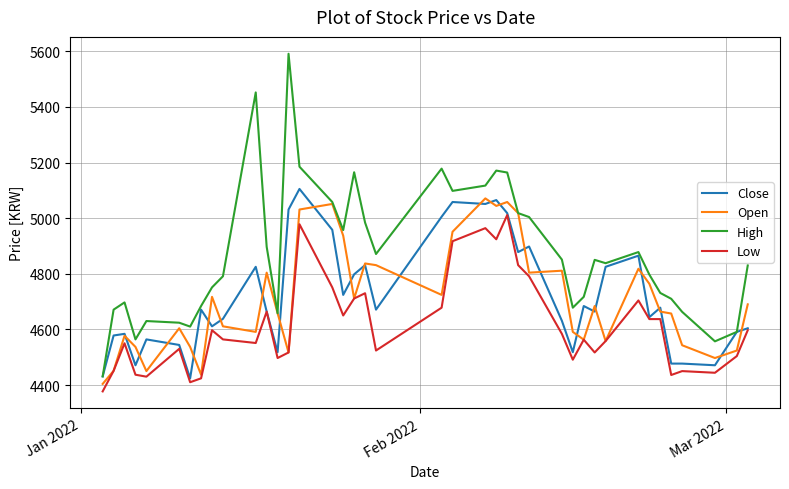

Which series has the largest range (max minus min)?

High